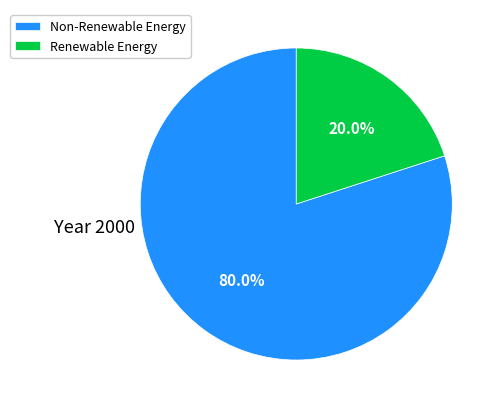

Which slice is the smallest?

Renewable Energy